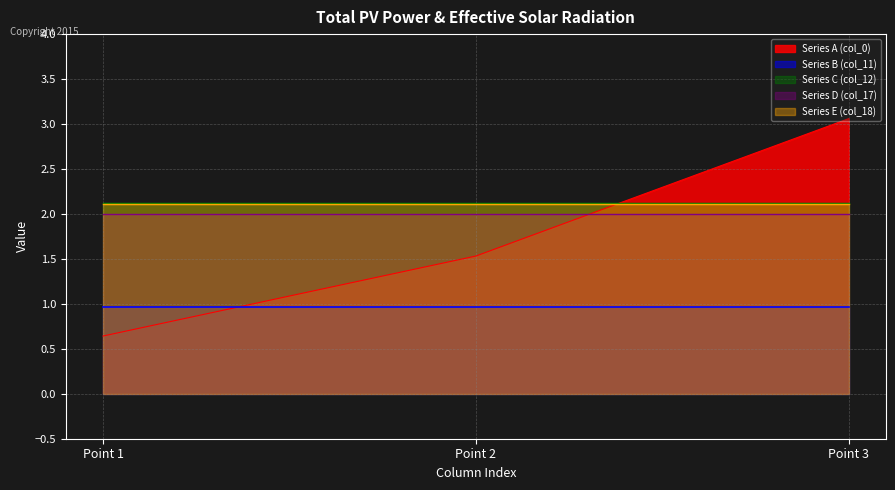

Reading left to right, what are all the values shown in this chart?

Series A: 0.6	1.5	3.1
Series B: 1.0	1.0	1.0
Series C: 2.1	2.1	2.1
Series D: 2.0	2.0	2.0
Series E: 2.1	2.1	2.1